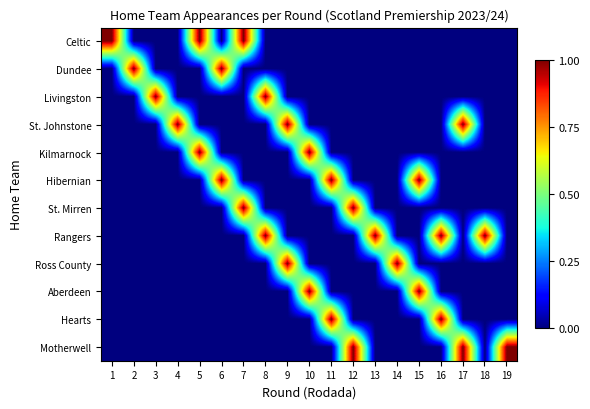

Reading right to left, what are all the values shown in this chart?

Celtic: 19=0	18=0	17=0	16=0	15=0	14=0	13=0	12=0	11=0	10=0	9=0	8=0	7=1	6=0	5=1	4=0	3=0	2=0	1=1
Dundee: 19=0	18=0	17=0	16=0	15=0	14=0	13=0	12=0	11=0	10=0	9=0	8=0	7=0	6=1	5=0	4=0	3=0	2=1	1=0
Livingston: 19=0	18=0	17=0	16=0	15=0	14=0	13=0	12=0	11=0	10=0	9=0	8=1	7=0	6=0	5=0	4=0	3=1	2=0	1=0
St. Johnstone: 19=0	18=0	17=1	16=0	15=0	14=0	13=0	12=0	11=0	10=0	9=1	8=0	7=0	6=0	5=0	4=1	3=0	2=0	1=0
Kilmarnock: 19=0	18=0	17=0	16=0	15=0	14=0	13=0	12=0	11=0	10=1	9=0	8=0	7=0	6=0	5=1	4=0	3=0	2=0	1=0
Hibernian: 19=0	18=0	17=0	16=0	15=1	14=0	13=0	12=0	11=1	10=0	9=0	8=0	7=0	6=1	5=0	4=0	3=0	2=0	1=0
St. Mirren: 19=0	18=0	17=0	16=0	15=0	14=0	13=0	12=1	11=0	10=0	9=0	8=0	7=1	6=0	5=0	4=0	3=0	2=0	1=0
Rangers: 19=0	18=1	17=0	16=1	15=0	14=0	13=1	12=0	11=0	10=0	9=0	8=1	7=0	6=0	5=0	4=0	3=0	2=0	1=0
Ross County: 19=0	18=0	17=0	16=0	15=0	14=1	13=0	12=0	11=0	10=0	9=1	8=0	7=0	6=0	5=0	4=0	3=0	2=0	1=0
Aberdeen: 19=0	18=0	17=0	16=0	15=1	14=0	13=0	12=0	11=0	10=1	9=0	8=0	7=0	6=0	5=0	4=0	3=0	2=0	1=0
Hearts: 19=0	18=0	17=0	16=1	15=0	14=0	13=0	12=0	11=1	10=0	9=0	8=0	7=0	6=0	5=0	4=0	3=0	2=0	1=0
Motherwell: 19=1	18=0	17=1	16=0	15=0	14=0	13=0	12=1	11=0	10=0	9=0	8=0	7=0	6=0	5=0	4=0	3=0	2=0	1=0